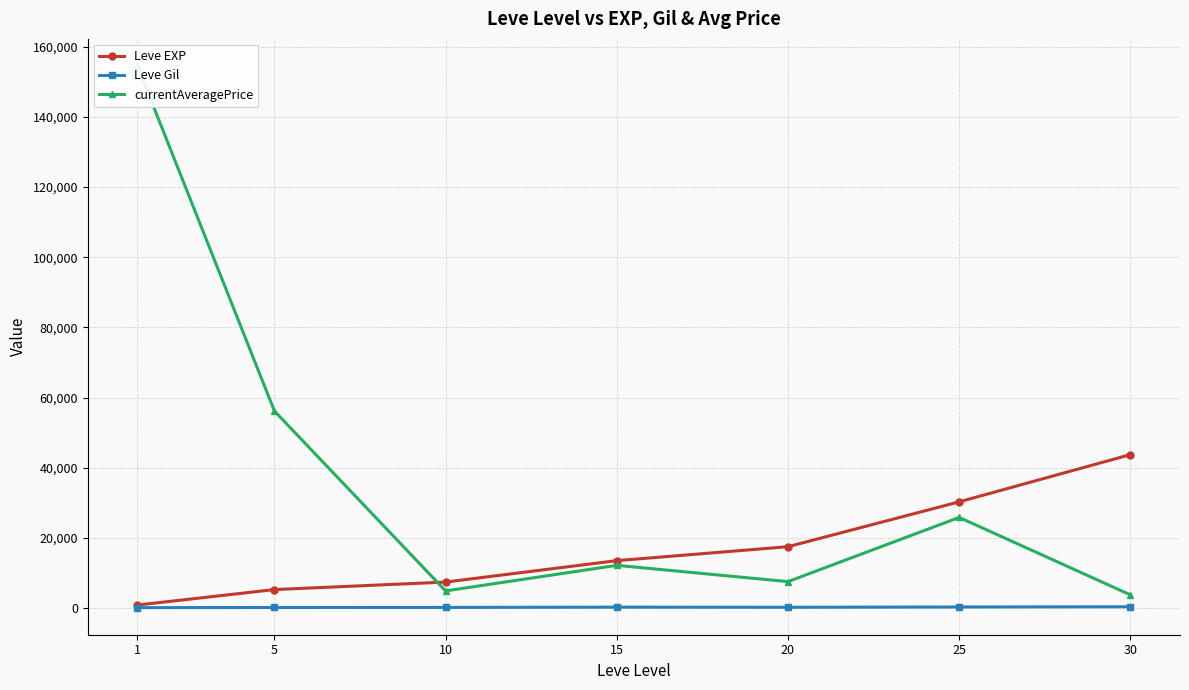

The Leve EXP series shows 62354.3 at 30. True or false?

False